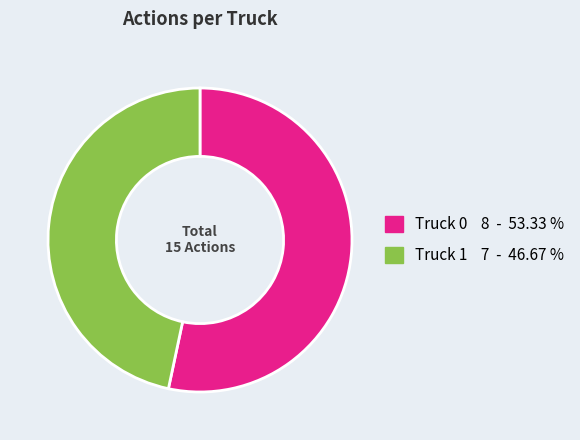

Which has a higher value, Truck 0 or Truck 1?

Truck 0